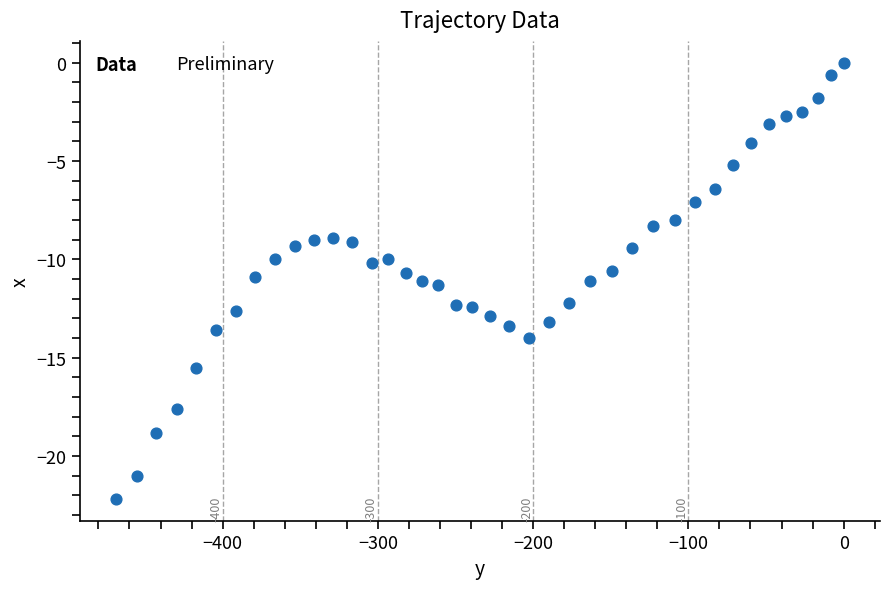

What is the range of X values (max minus min)?

468.6